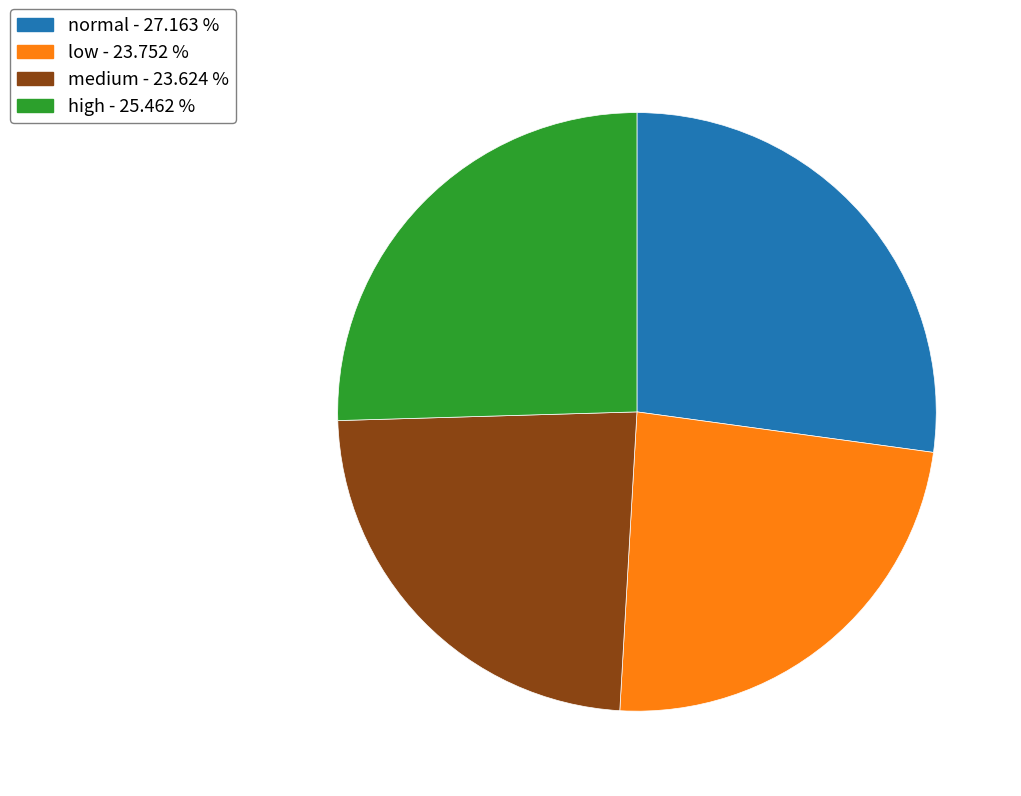

The normal slice represents 27% of the pie. True or false?

True